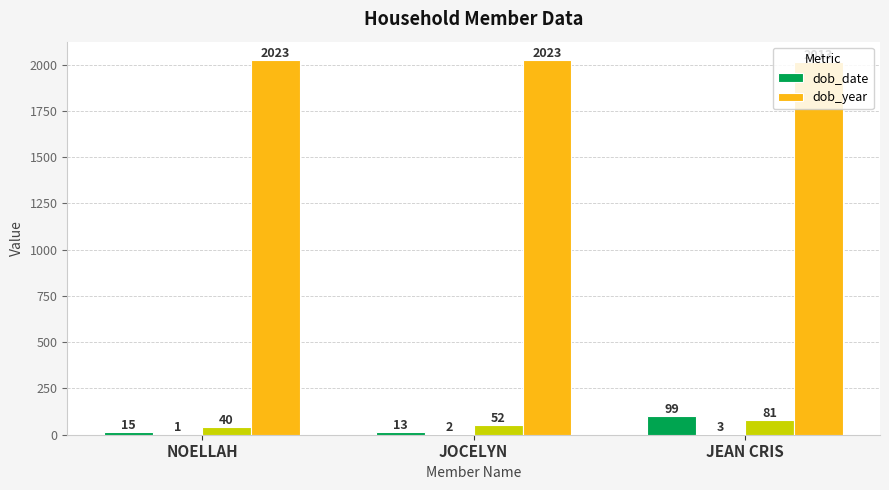

How many dob_year values are between 2013 and 2023?

3